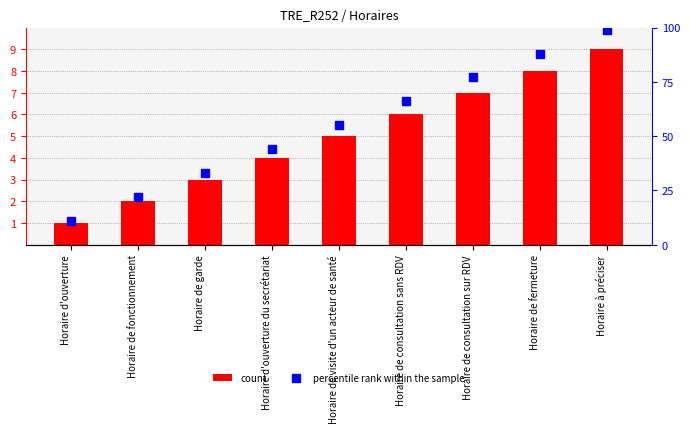

Rank the categories by count value from highest to lowest.

Horaire à préciser, Horaire de fermeture, Horaire de consultation sur RDV, Horaire de consultation sans RDV, Horaire de visite d'un acteur de santé, Horaire d'ouverture du secrétariat, Horaire de garde, Horaire de fonctionnement, Horaire d'ouverture